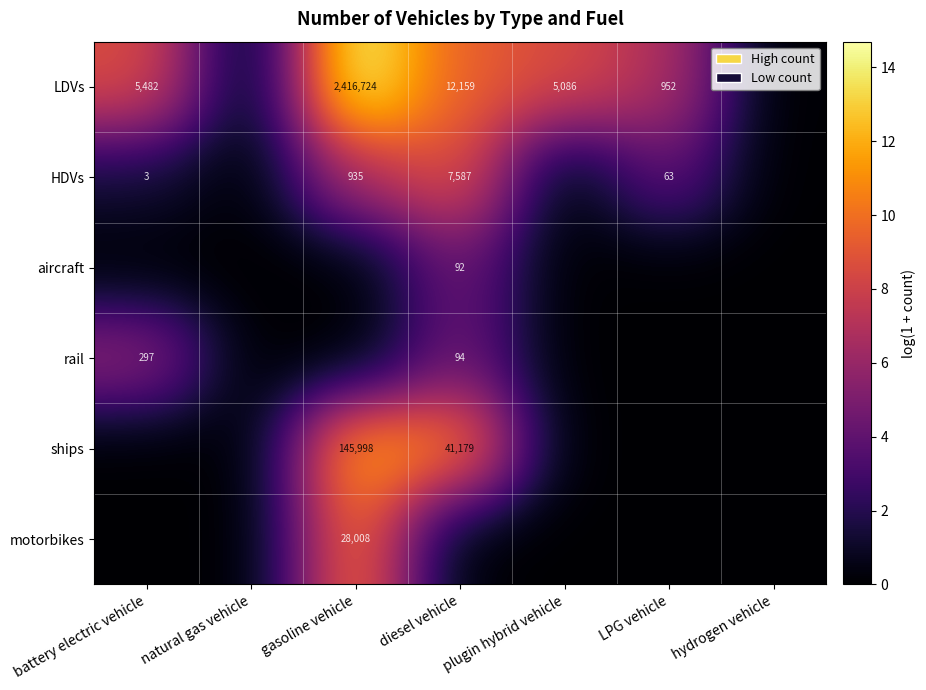

What is the difference between the maximum and minimum values in the motorbikes series?

10.2